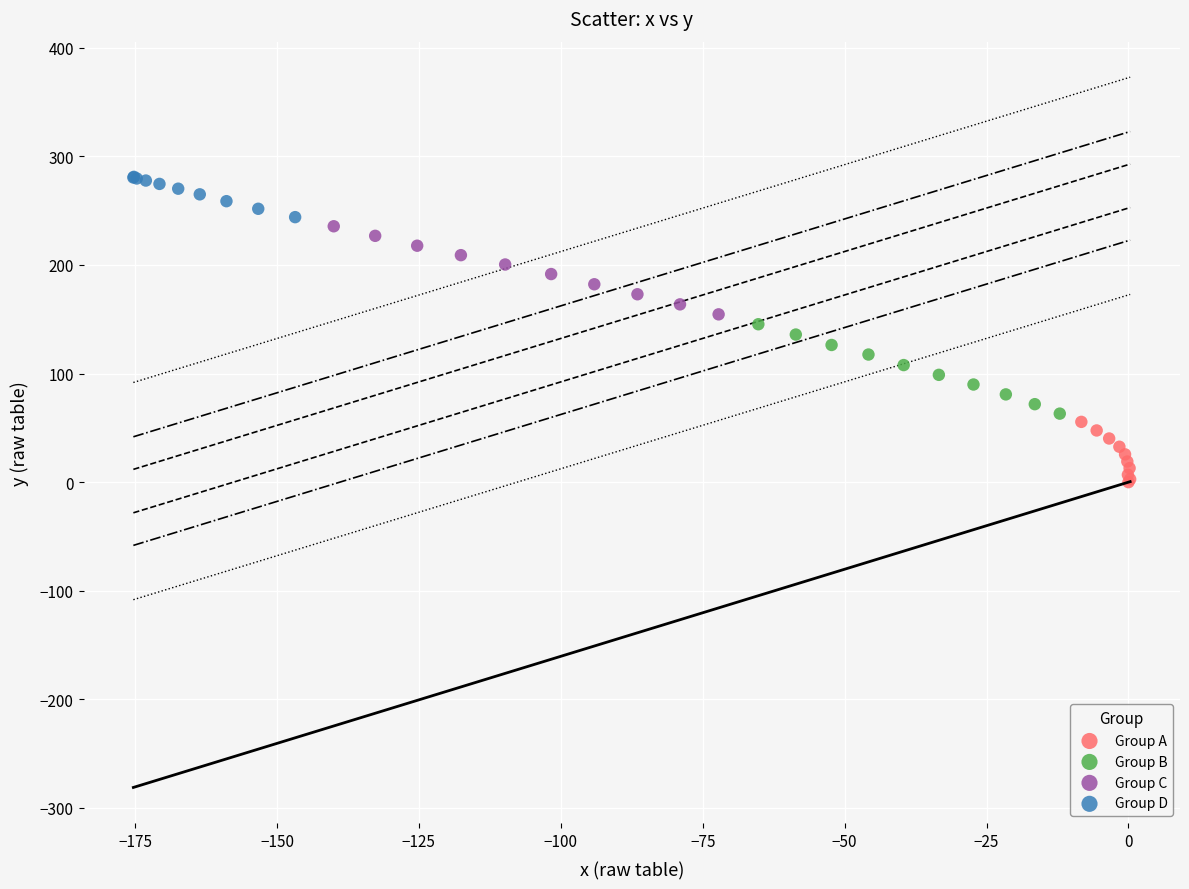

What are all the series names shown in the legend?

Group A, Group B, Group C, Group D